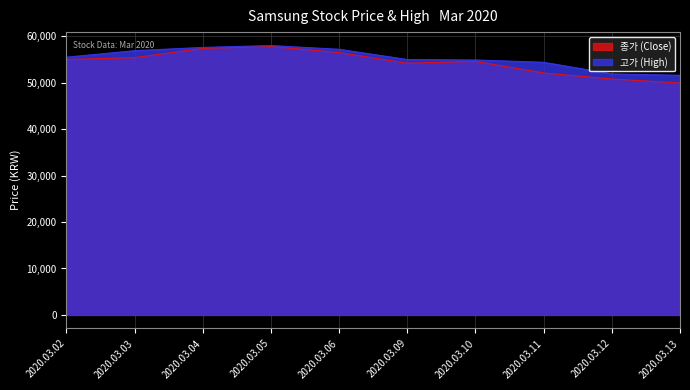

What is the total value across all series at 2020.03.03?

112300